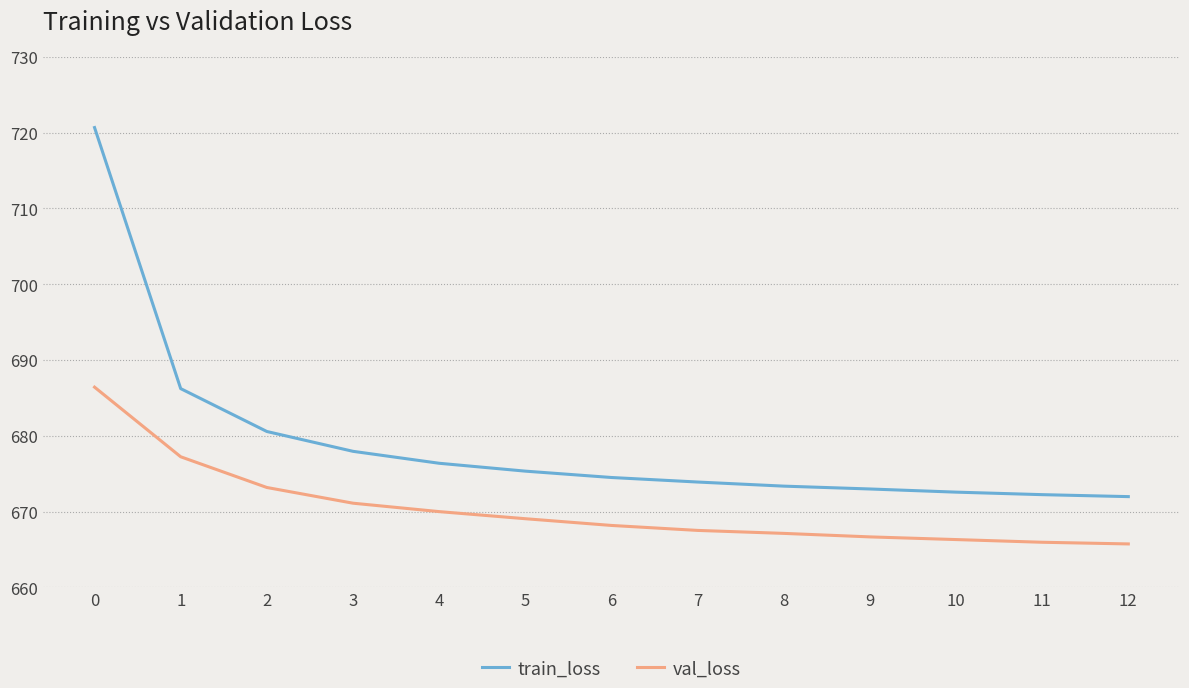

What is the sum of the train_loss values at 3 and 11?

1350.2